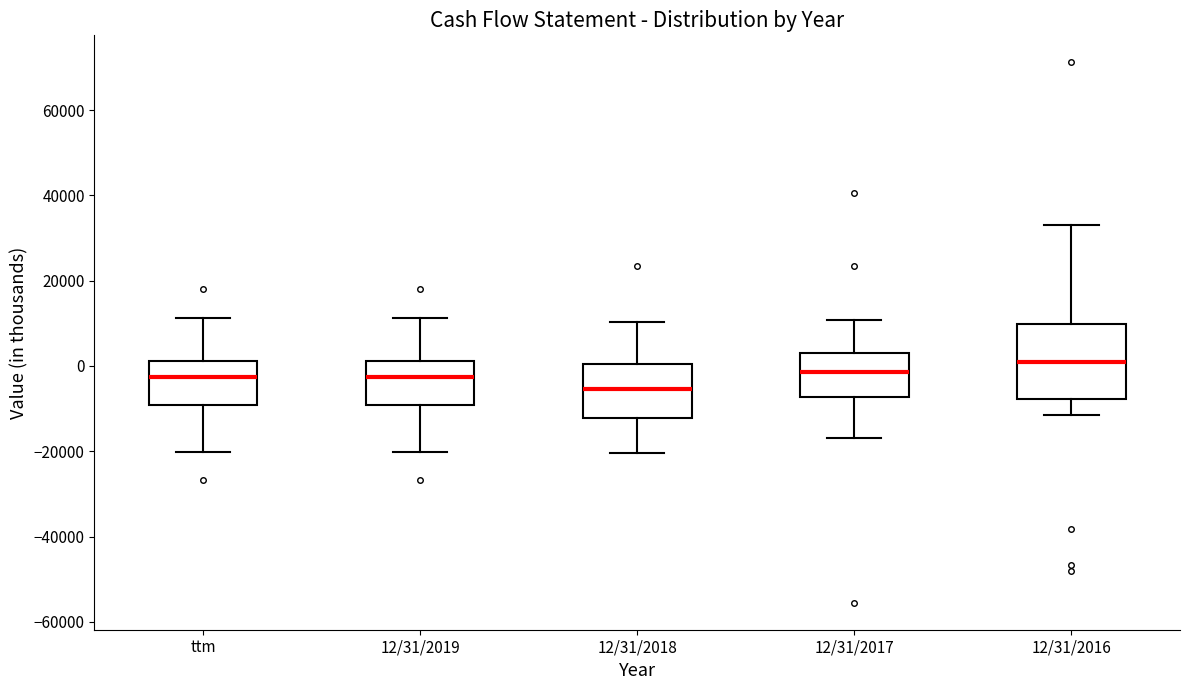

Which box is the tallest, from its lower edge to its upper edge?

12/31/2016